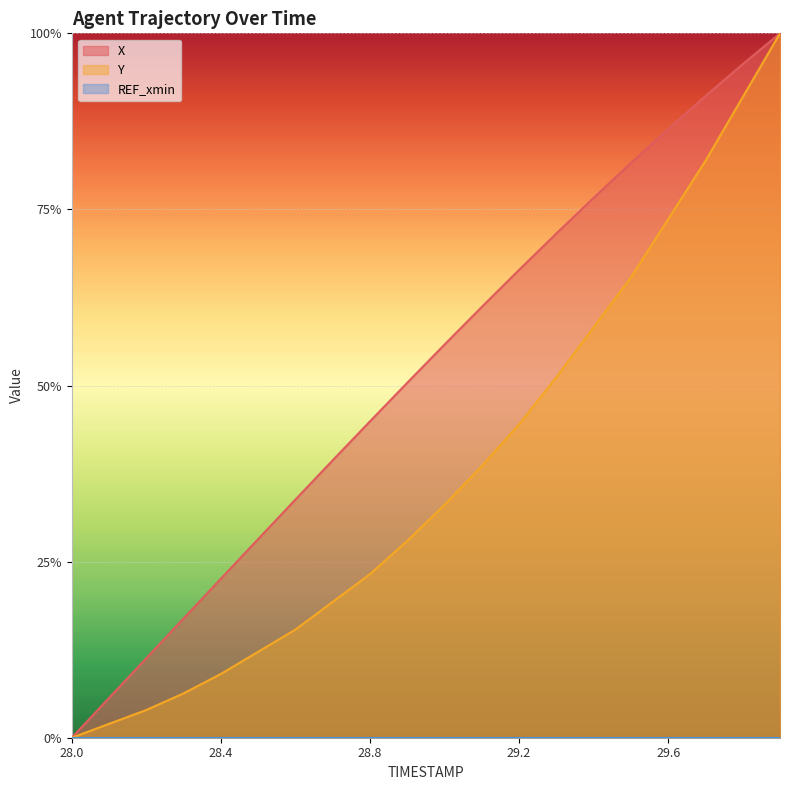

What is the approximate value of Y at 29.2?

0.4